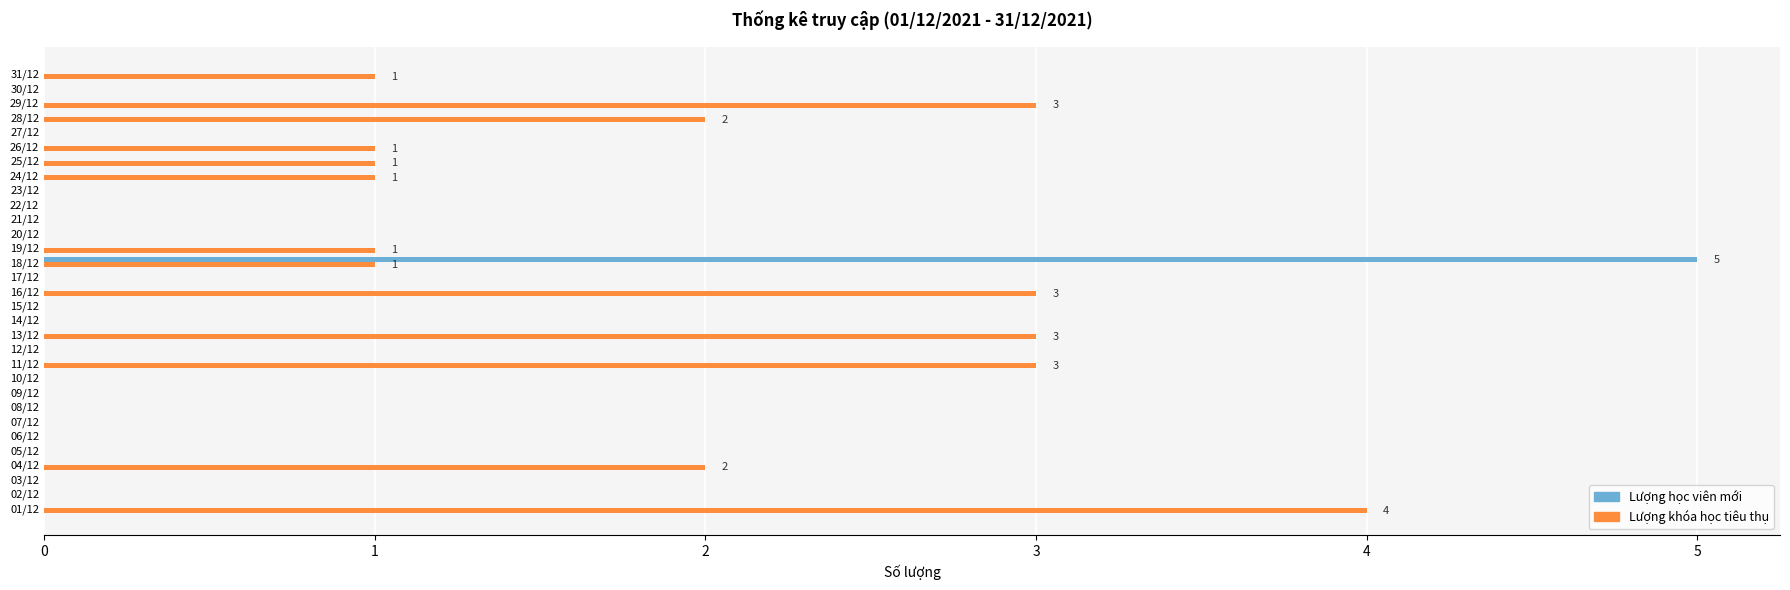

What are all the series names shown in the legend?

Lượng học viên mới, Lượng khóa học tiêu thụ